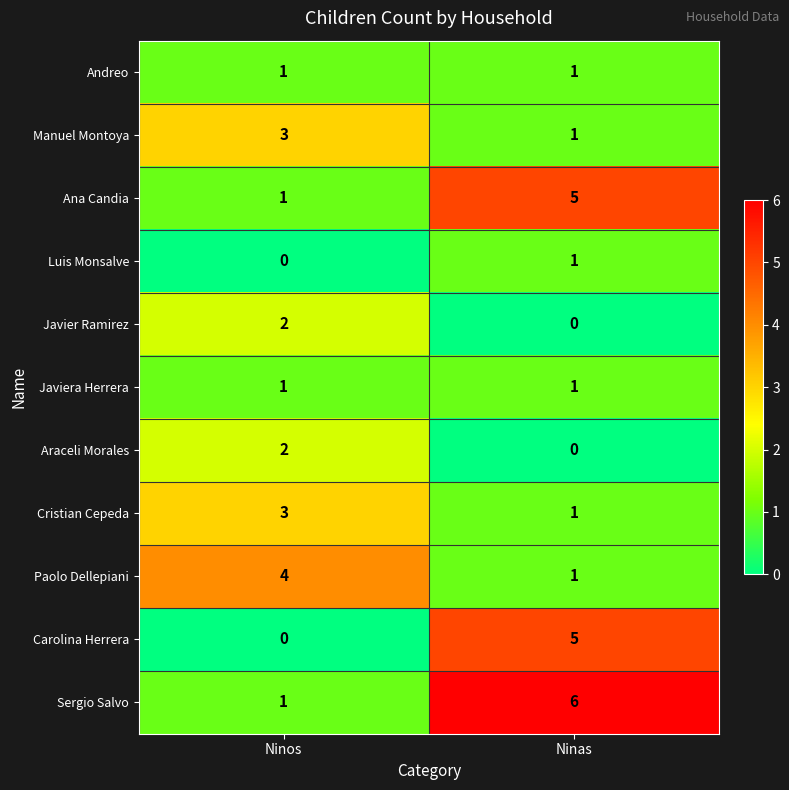

Is it true that Luis Monsalve equals 0 at Ninos?

True